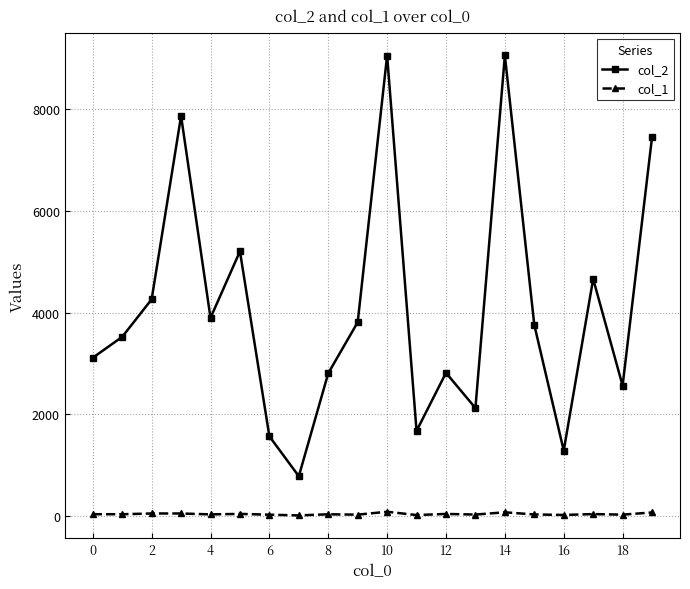

True or false: col_1 and col_2 intersect in this chart.

False